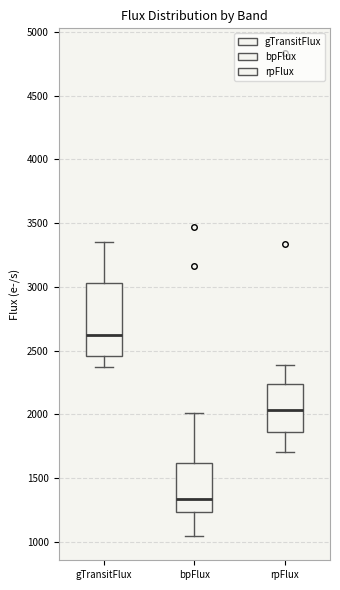

Which box's median line is the highest?

gTransitFlux